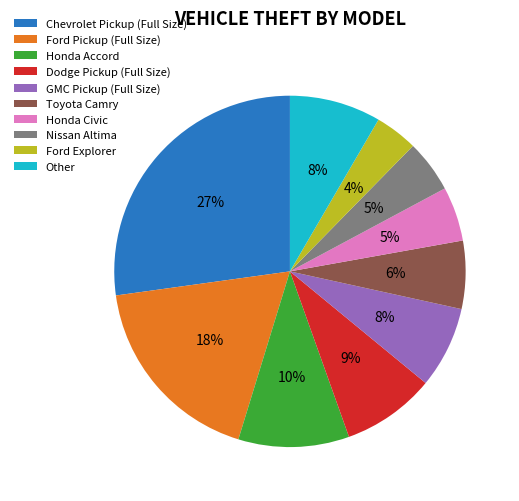

To the nearest percent, what is the average slice percentage?

10%